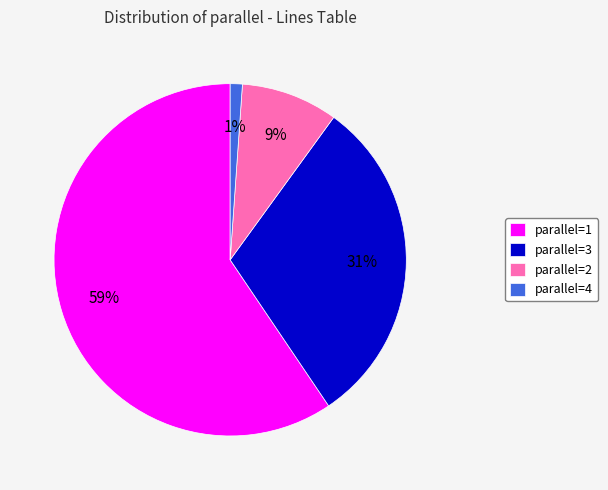

The parallel=4 slice represents 11% of the pie. True or false?

False